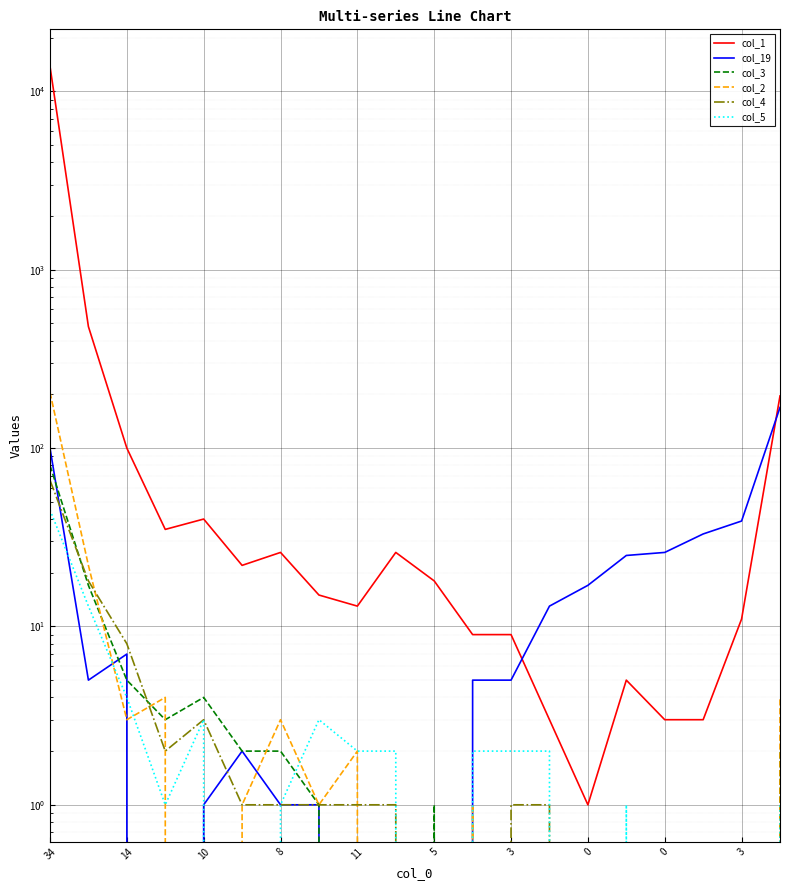

At which label does col_19 reach its minimum?

8